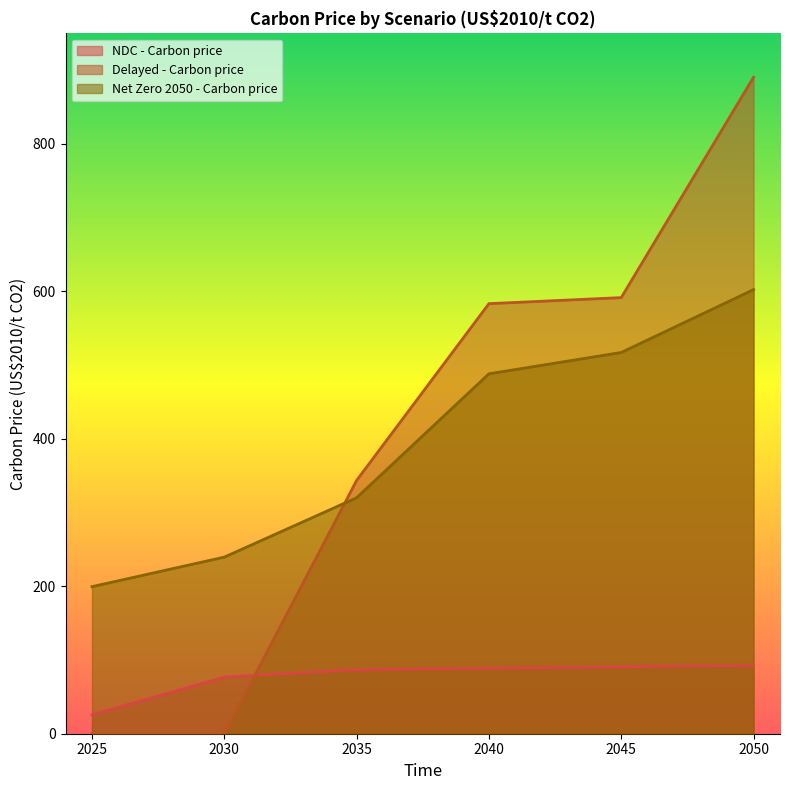

Which series has the widest spread of values?

Delayed - Carbon price